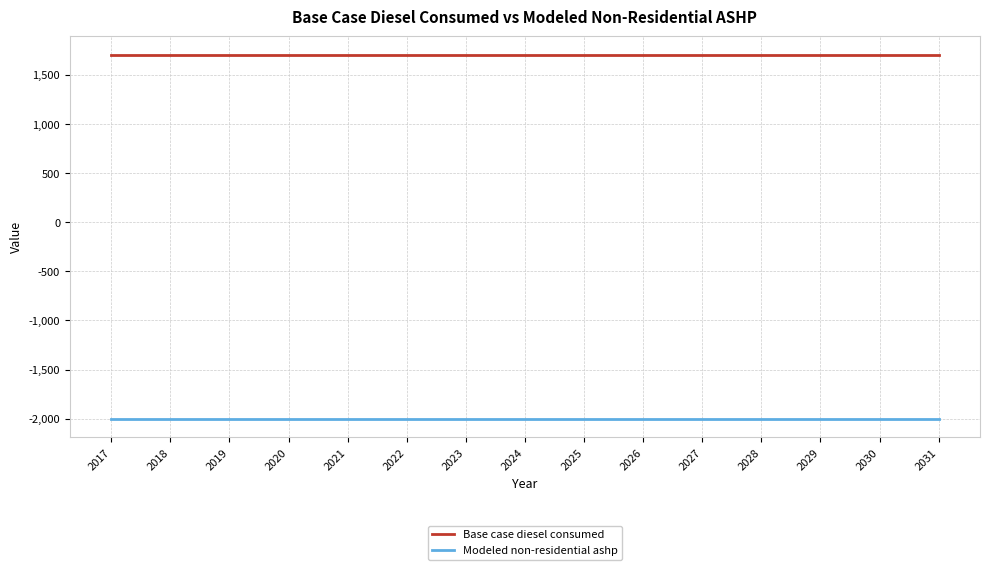

What is the minimum value shown in the chart?

-2004.0